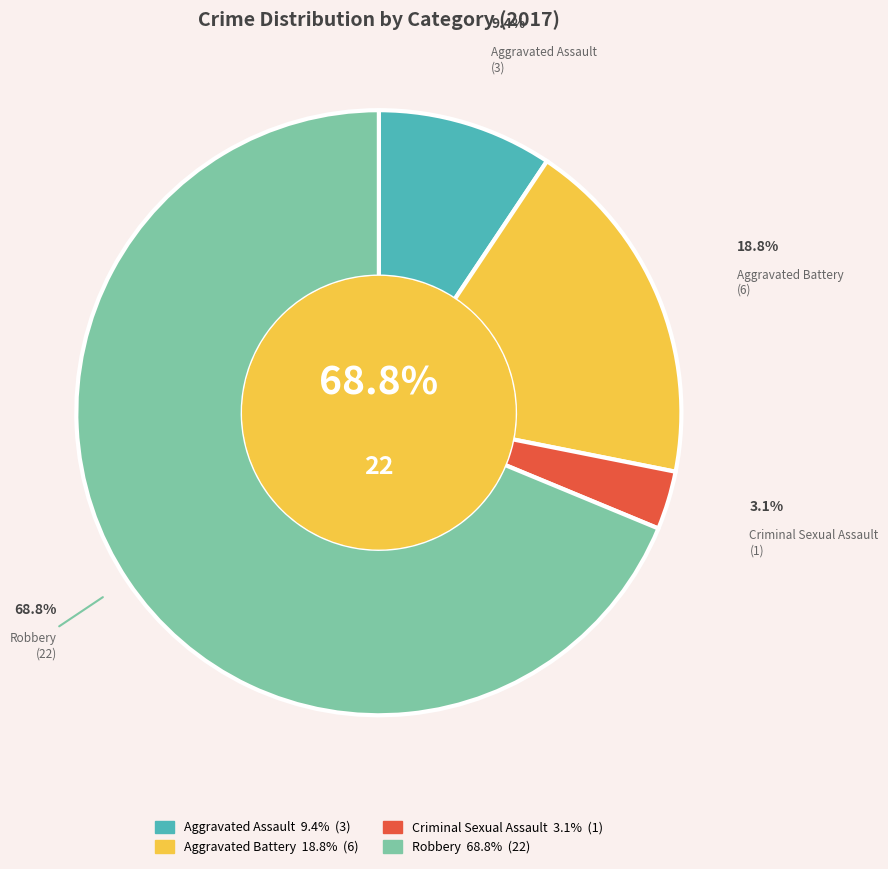

How much of the chart is everything except Robbery?

31.2%